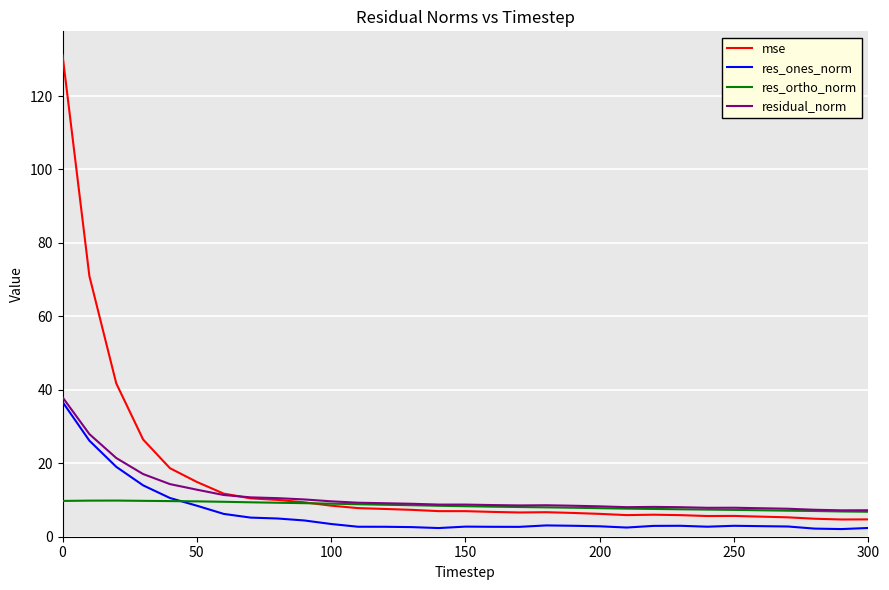

Which series has the largest range (max minus min)?

mse